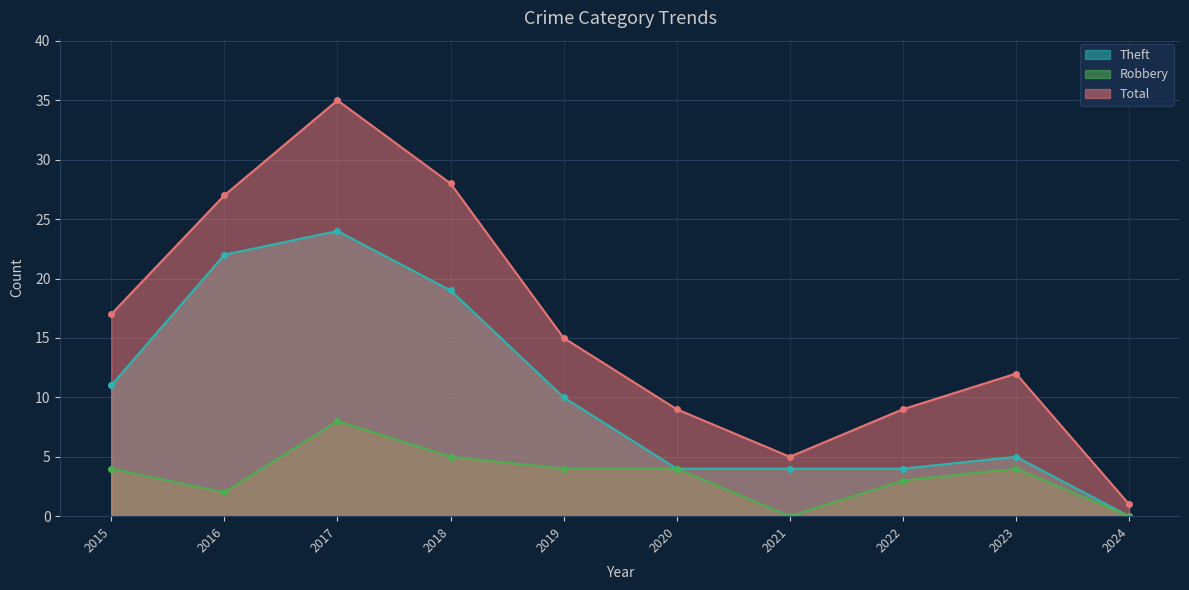

At how many categories does at least one series exceed 13?

5